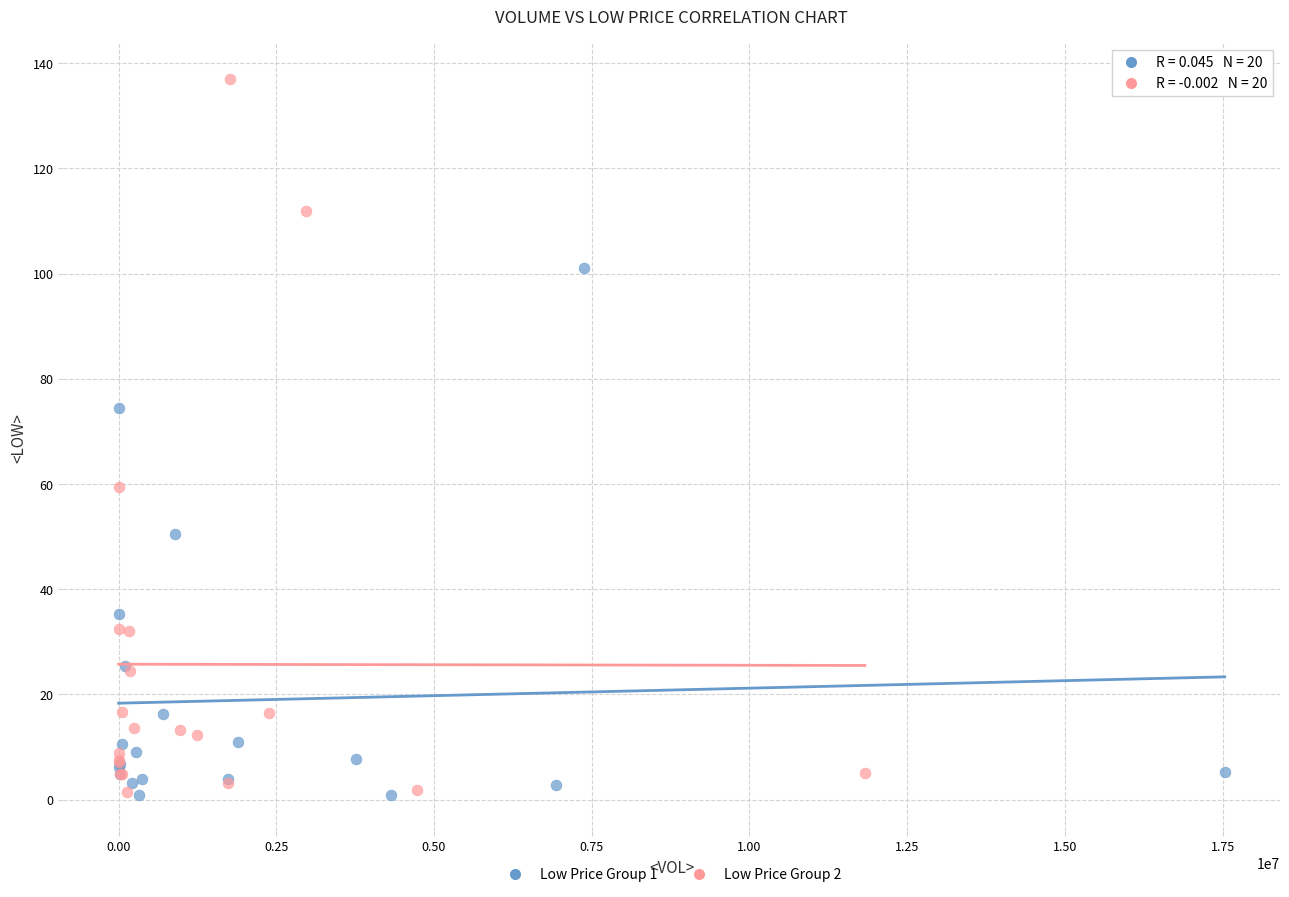

Which series reaches the maximum Y coordinate?

Low Price Group 2